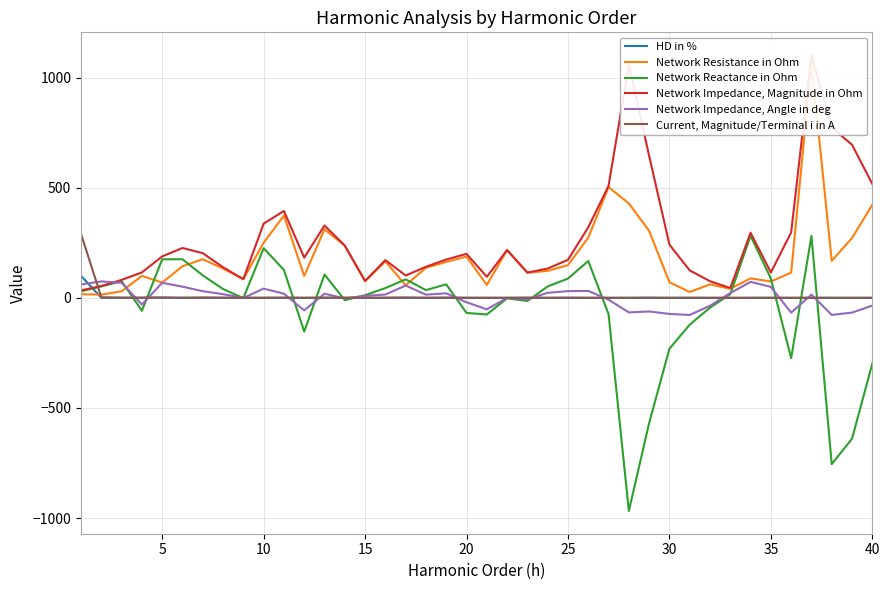

What is the minimum value for Network Impedance, Angle in deg?

-77.7